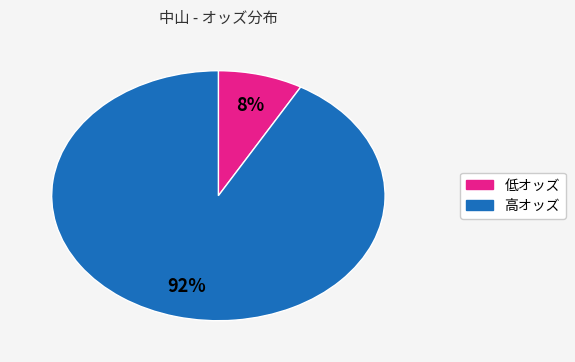

To the nearest percent, what is the average slice percentage?

50%